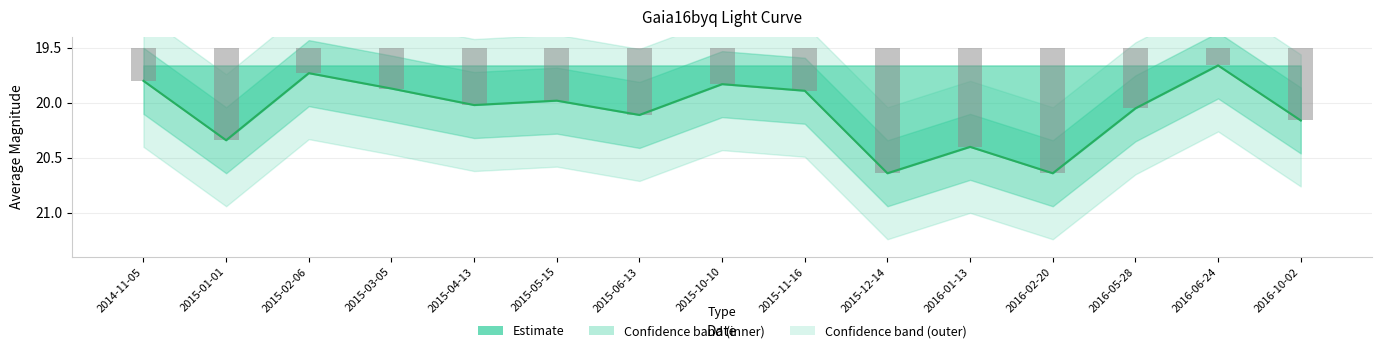

What is the change in value from 2015-03-05 to 2016-10-02?

+0.3